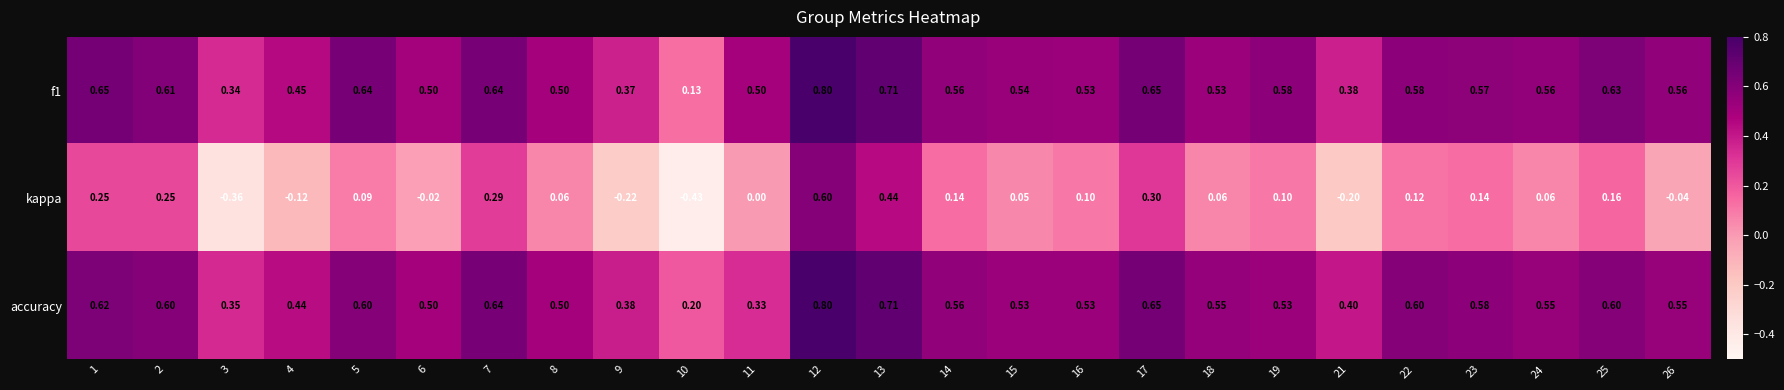

Which series has the largest range (max minus min)?

kappa